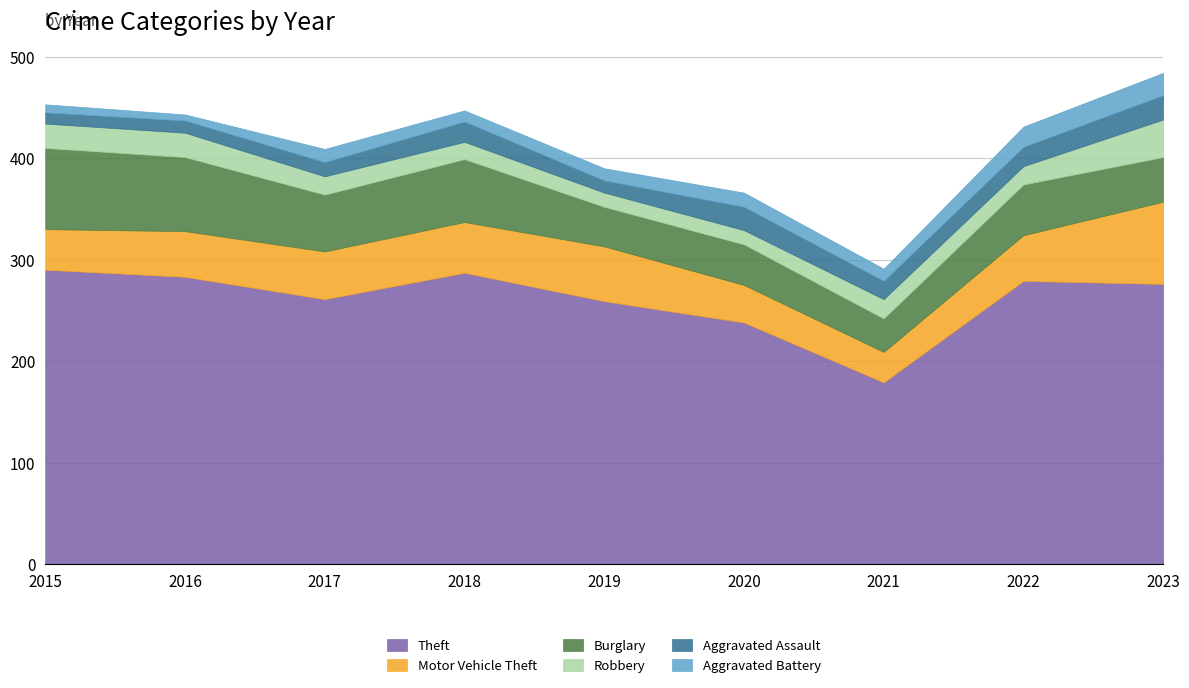

At which category is the sum across all series the highest?

2023